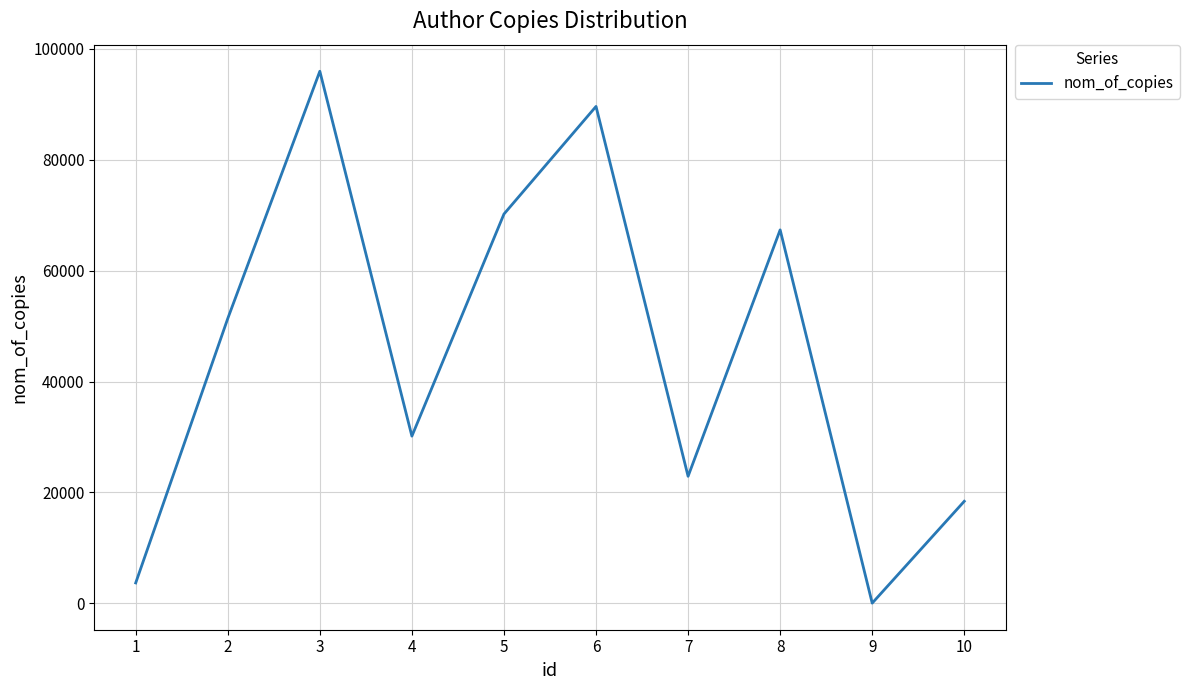

What is the difference between the second highest and second lowest values?

85948